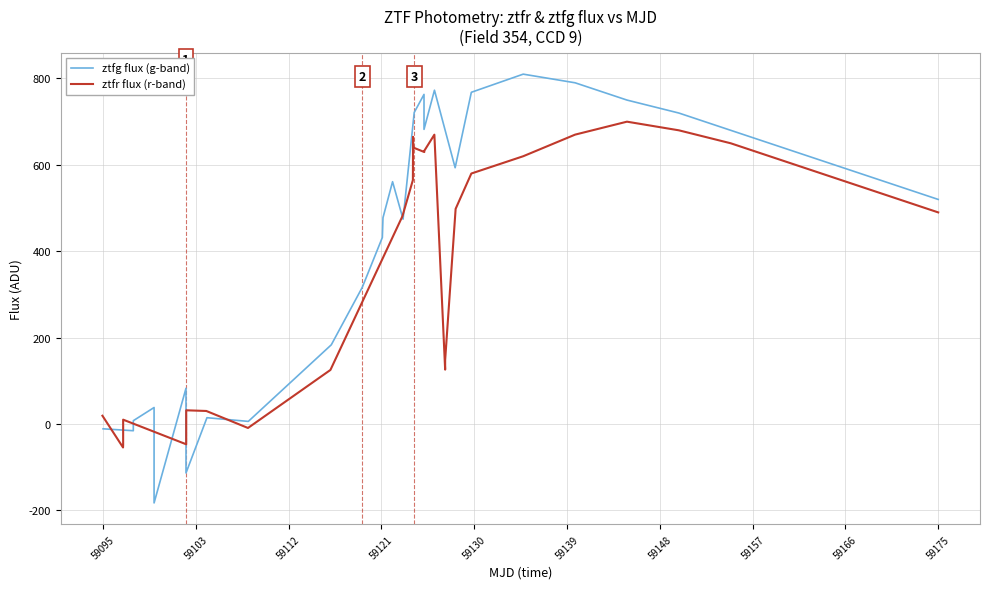

What is the lowest value of the ztfr flux (r-band) series?

-54.2